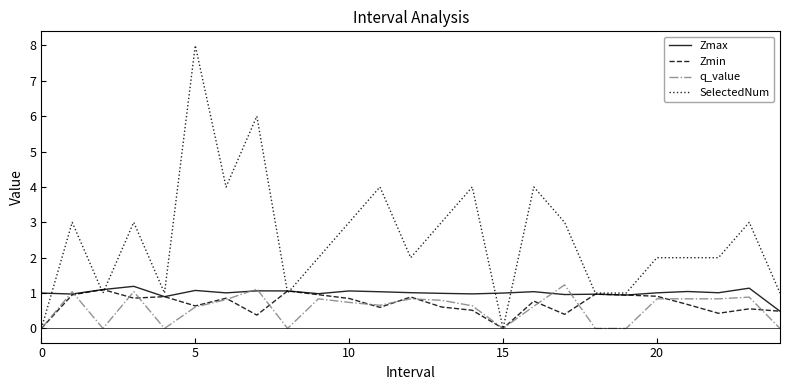

How many series are shown in this chart?

4